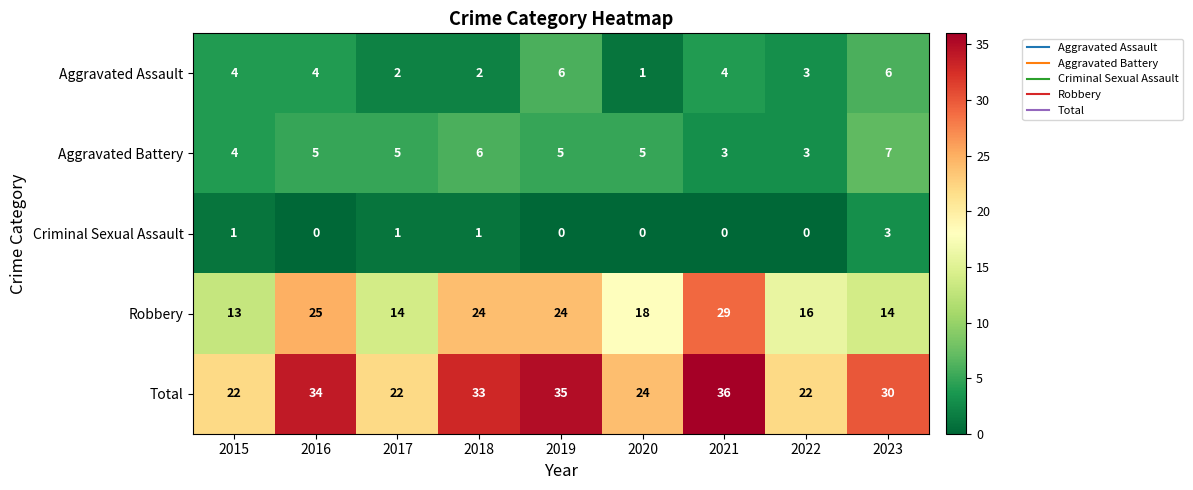

What is the average value of the Robbery series?

20